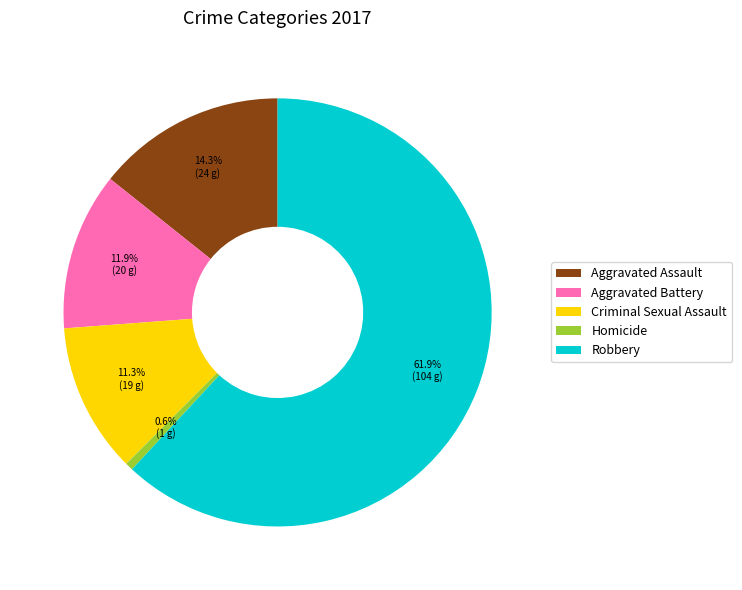

To the nearest percent, what is the combined percentage of Aggravated Battery and Aggravated Assault?

26%